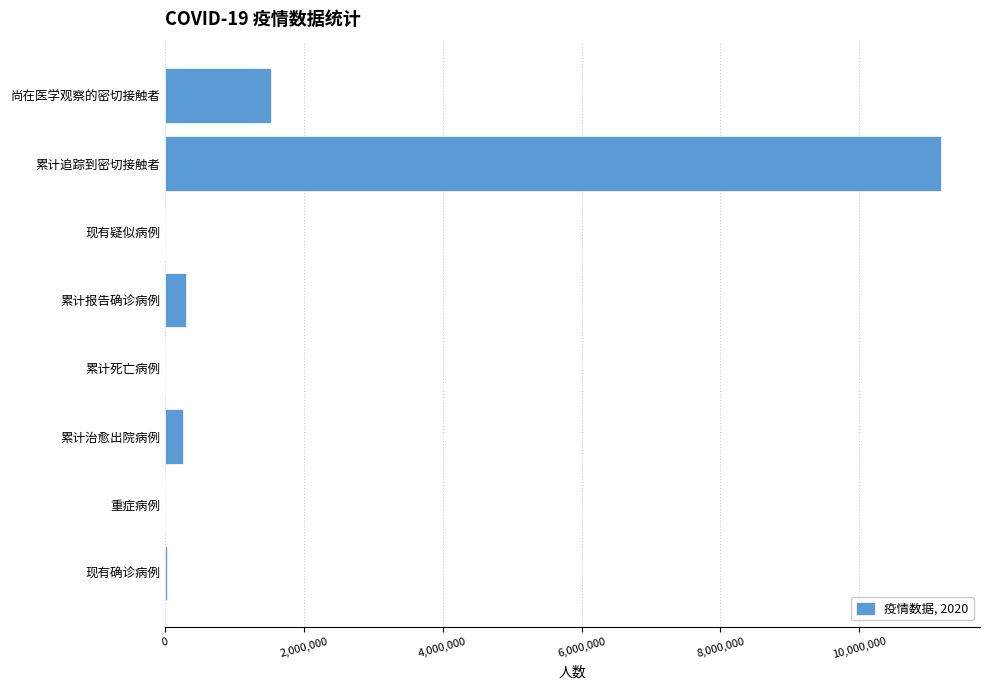

Which category has the highest value across all series?

累计追踪到密切接触者